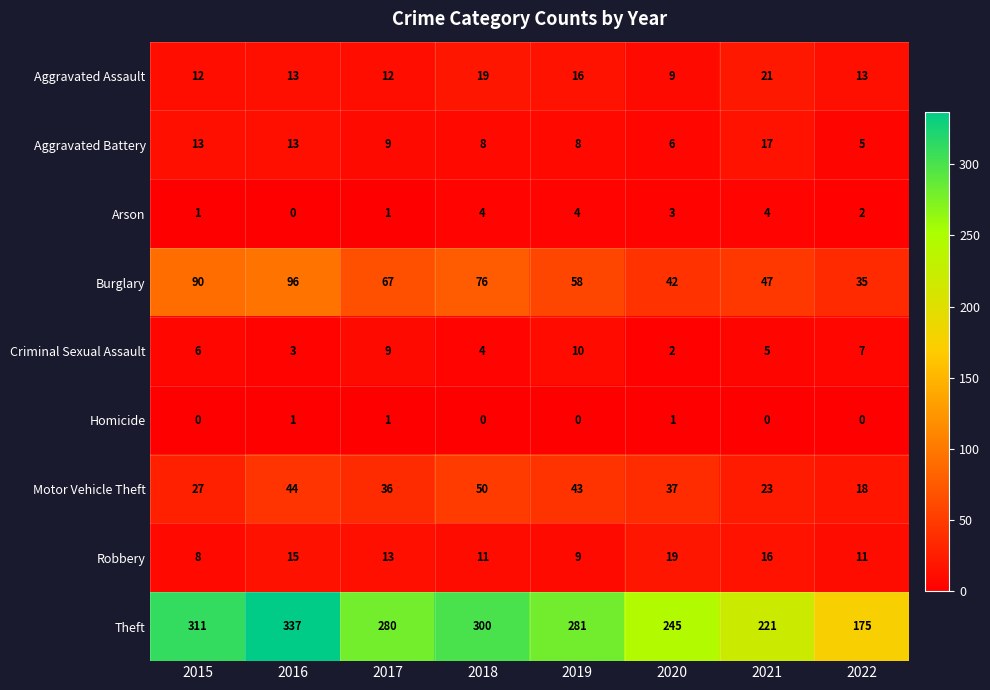

At which label does Theft reach its minimum?

2022